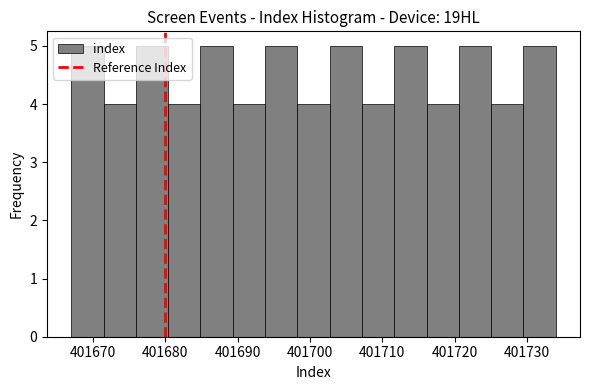

Reading left to right, list every bar in this chart as the range it spans on the x-axis followed by its height. Neither the bar edges nor the heights are printed on the chart, so give them approximately, as read against the axes.

401667 to 401671: 5
401671 to 401676: 4
401676 to 401680: 5
401680 to 401685: 4
401685 to 401689: 5
401689 to 401694: 4
401694 to 401698: 5
401698 to 401703: 4
401703 to 401707: 5
401707 to 401712: 4
401712 to 401716: 5
401716 to 401721: 4
401721 to 401725: 5
401725 to 401730: 4
401730 to 401734: 5